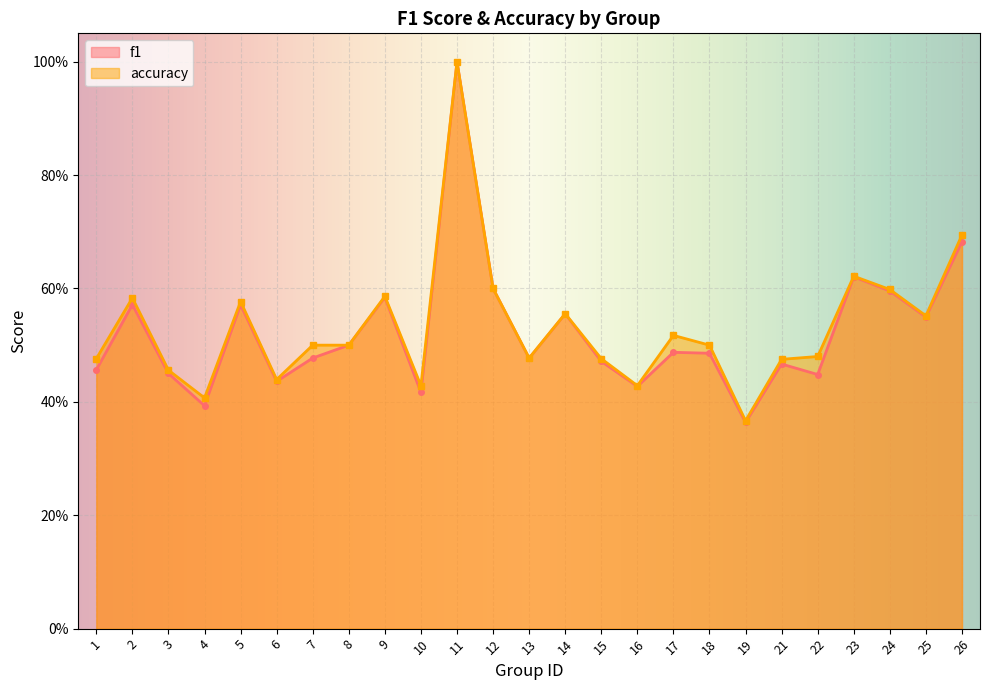

At how many categories does at least one series exceed 0?

25